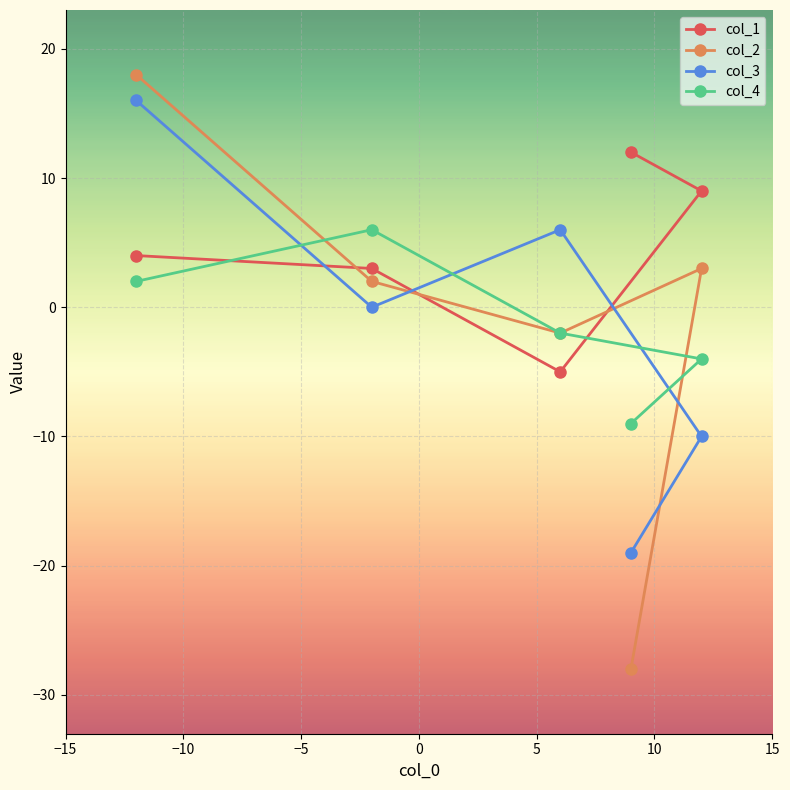

Reading right to left, list all the values displayed in this chart.

col_1: 9	12	-5	3	4
col_2: 3	-28	-2	2	18
col_3: -10	-19	6	0	16
col_4: -4	-9	-2	6	2